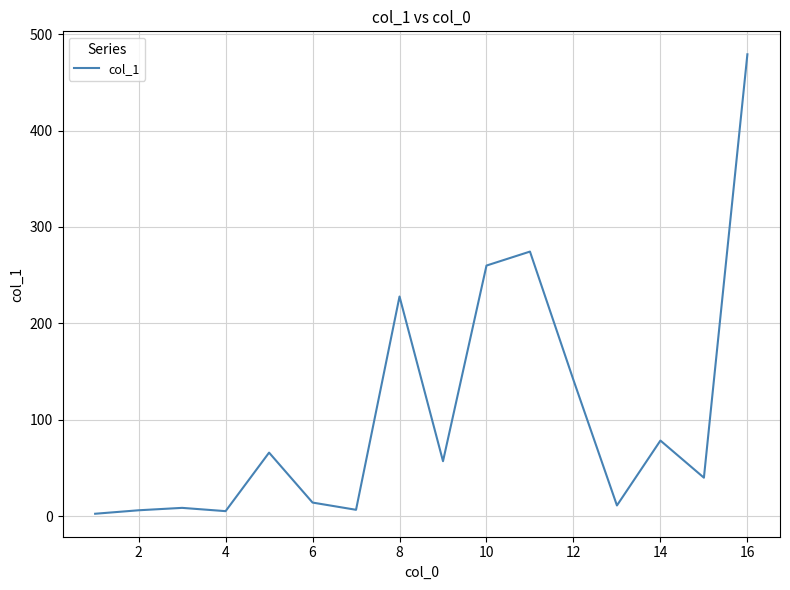

True or false: the data has more than 2 interior local peaks.

True